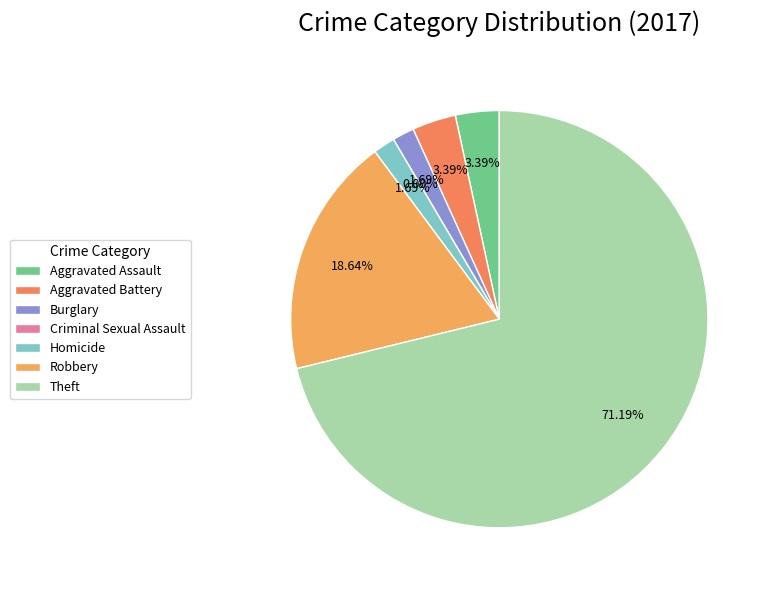

What percentage is the Aggravated Battery slice, to the nearest percent?

3%